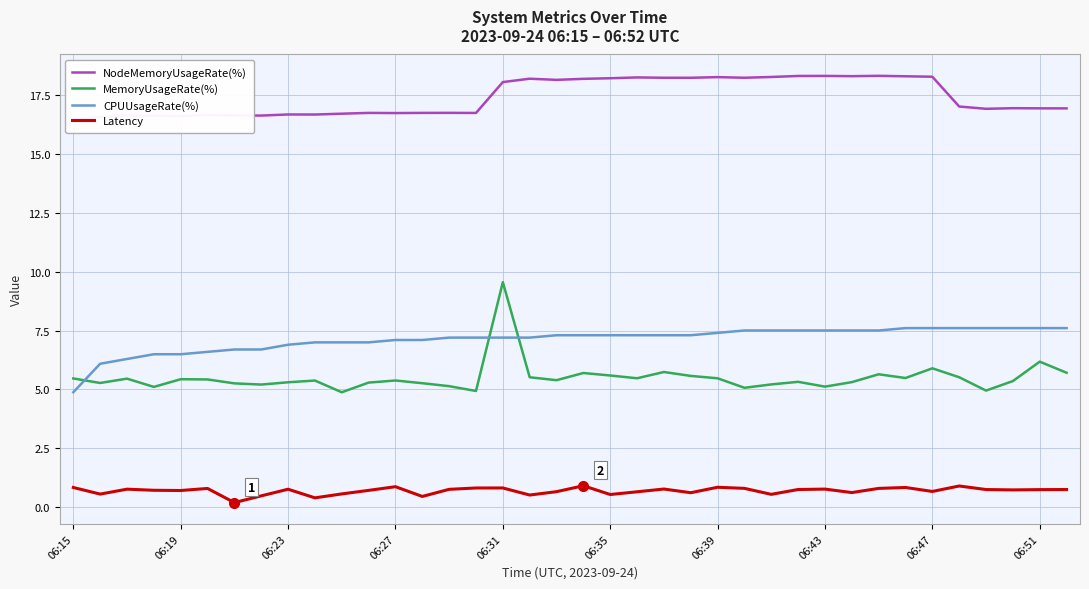

True or false: MemoryUsageRate(%) has a value of 8.6 at 06:27.

False